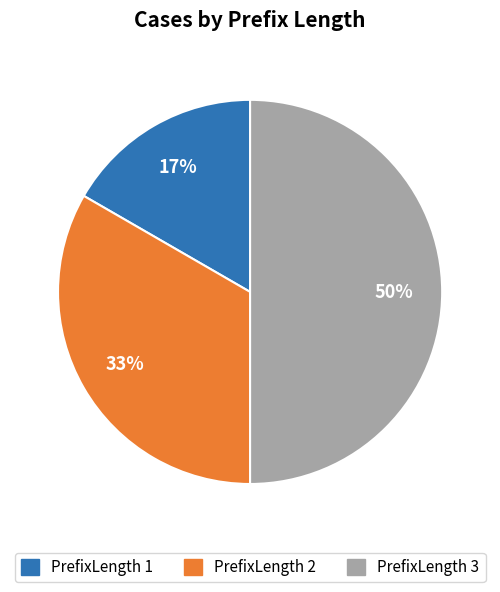

Is PrefixLength 1 the majority of the pie?

No